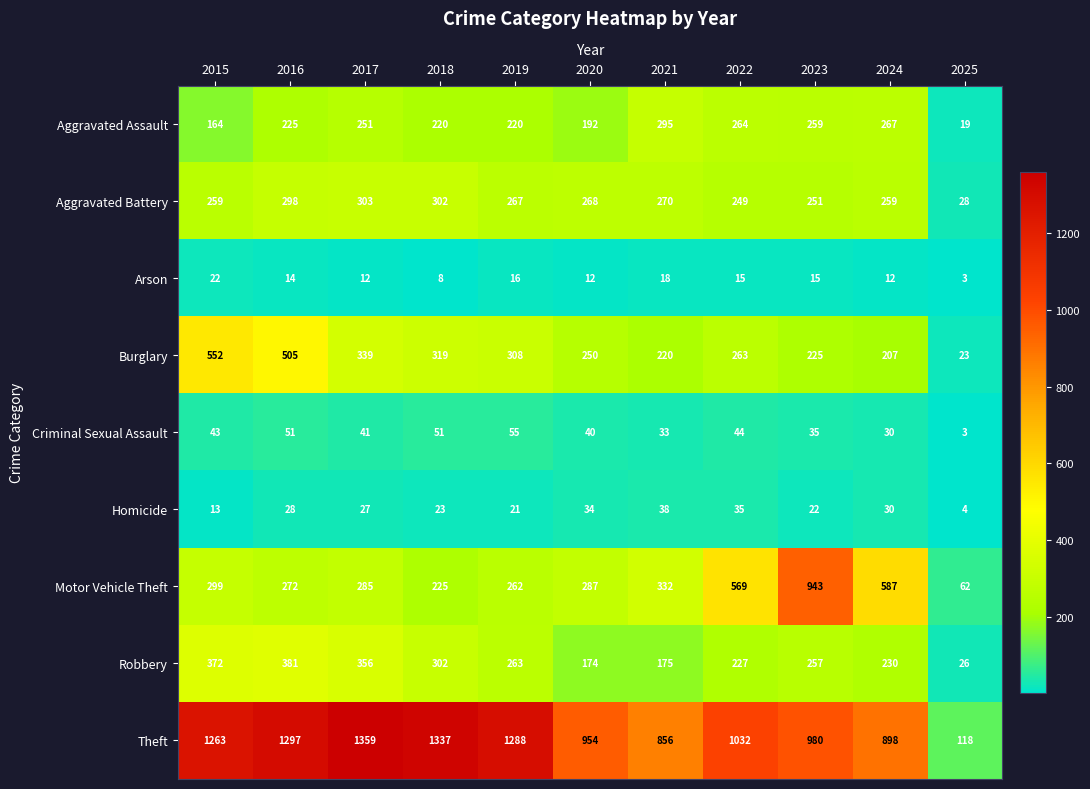

What is the difference between the Burglary values at 2025 and 2024?

184